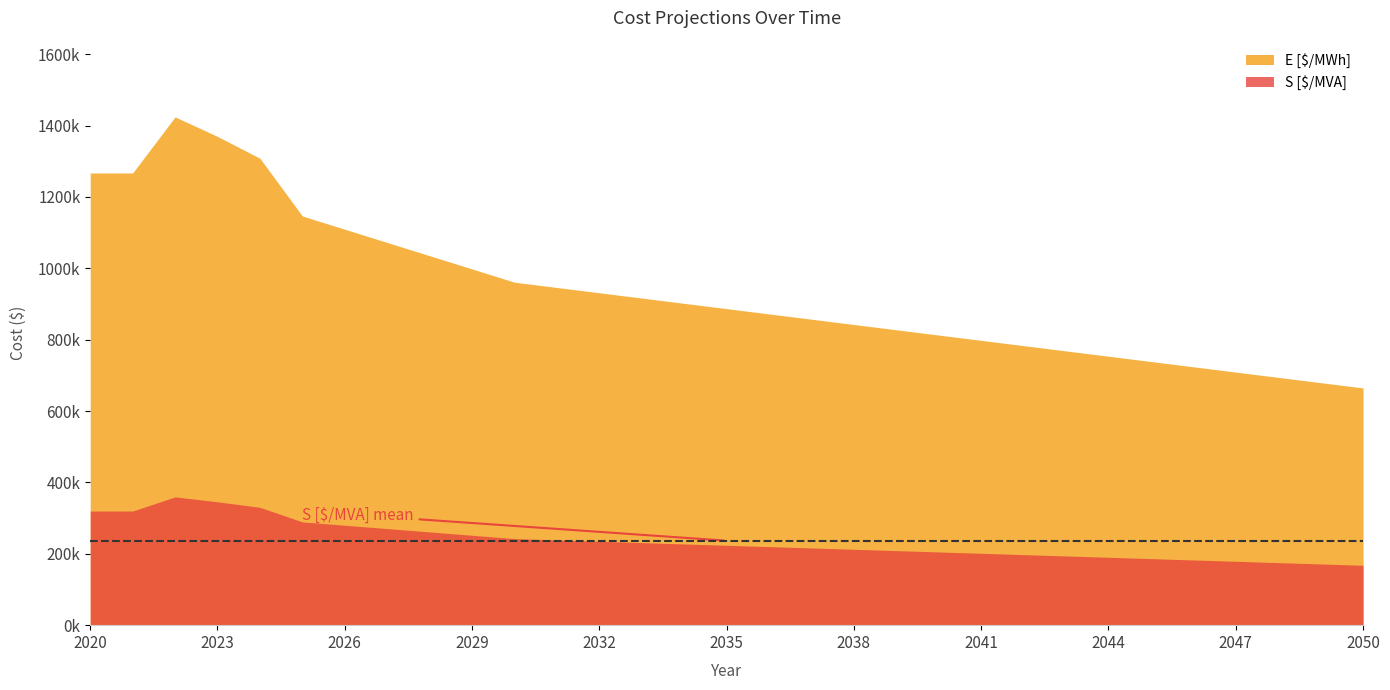

At how many categories does at least one series exceed 992381?

10